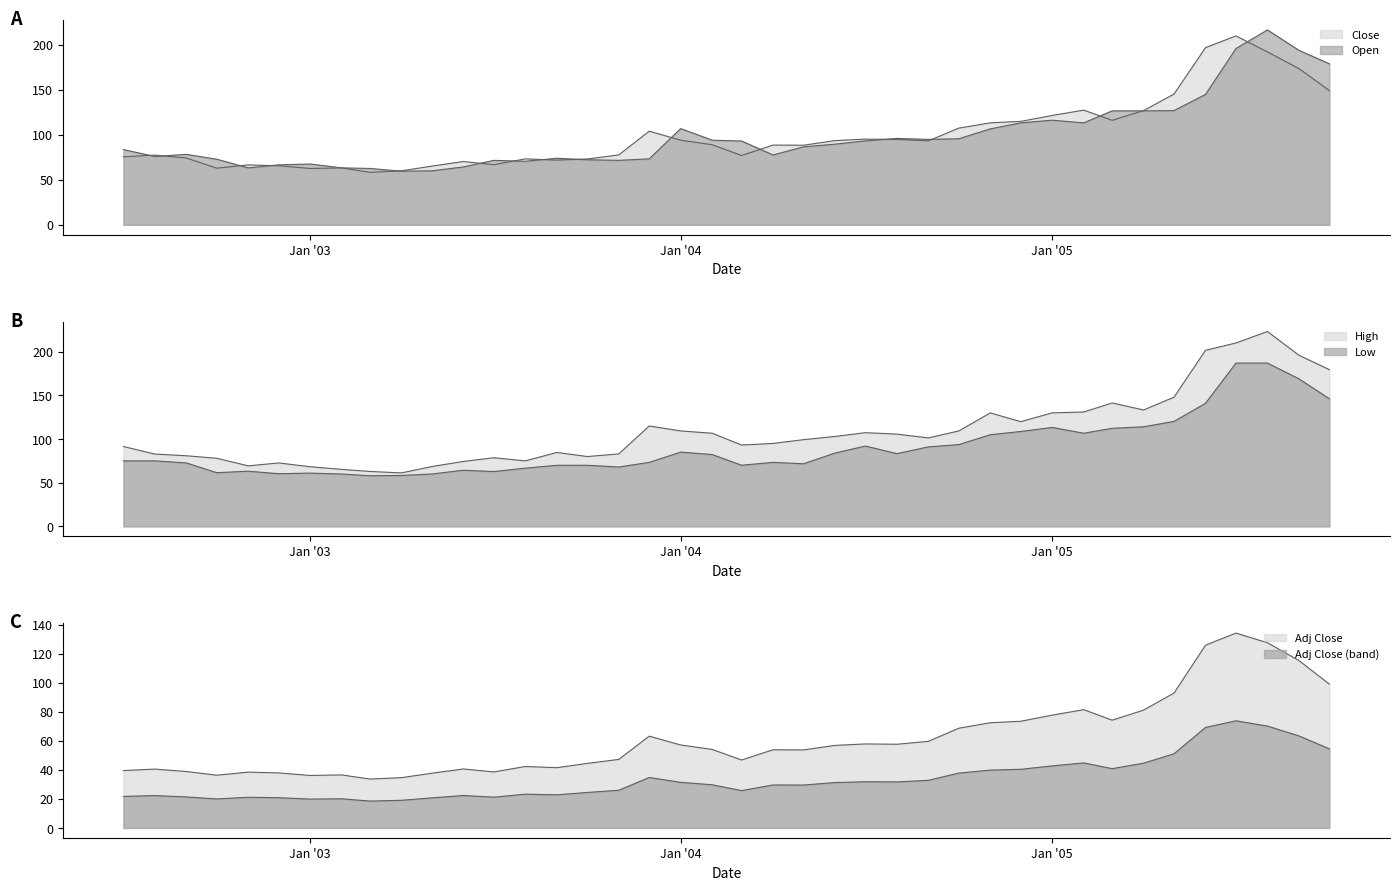

The Low series shows 60.1 at 28. True or false?

False